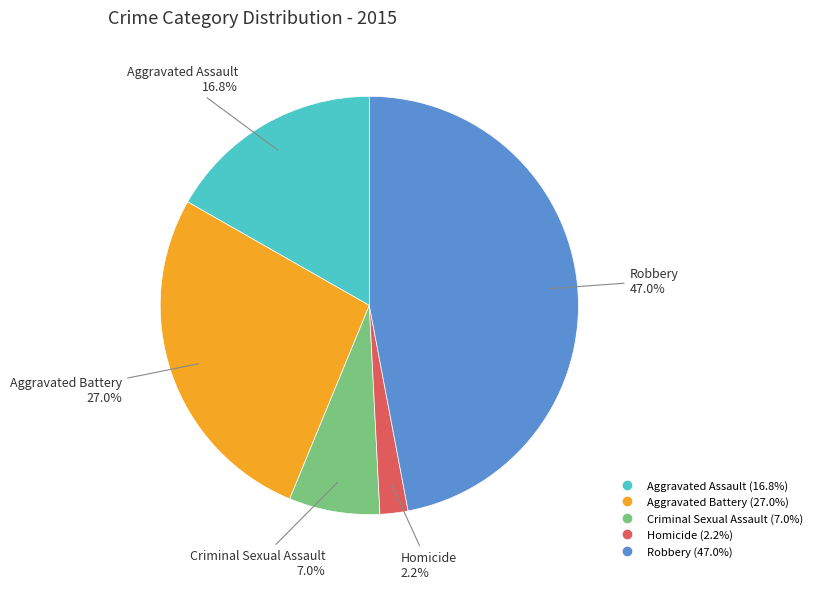

Between Aggravated Battery and Robbery, which is larger?

Robbery